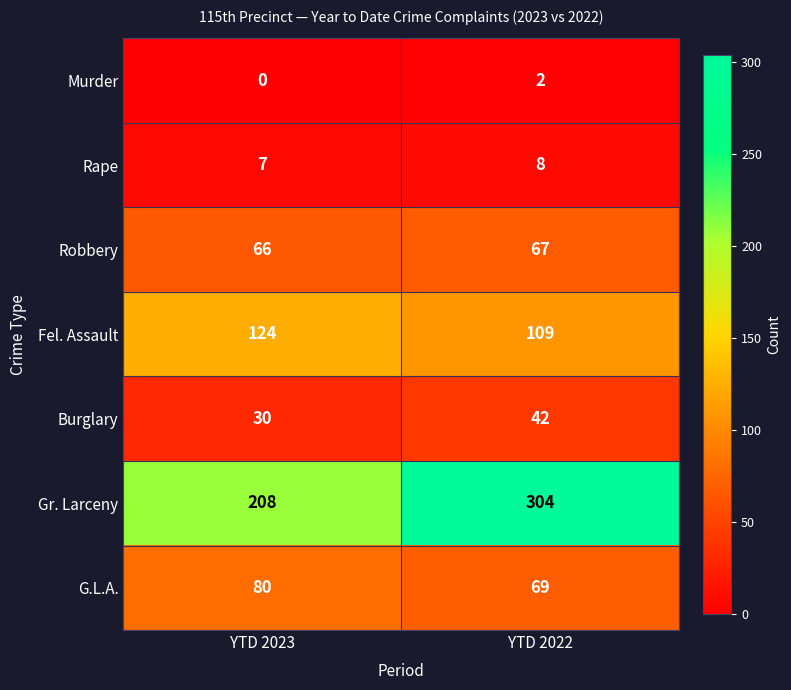

True or false: G.L.A. has a value of 41 at YTD 2022.

False